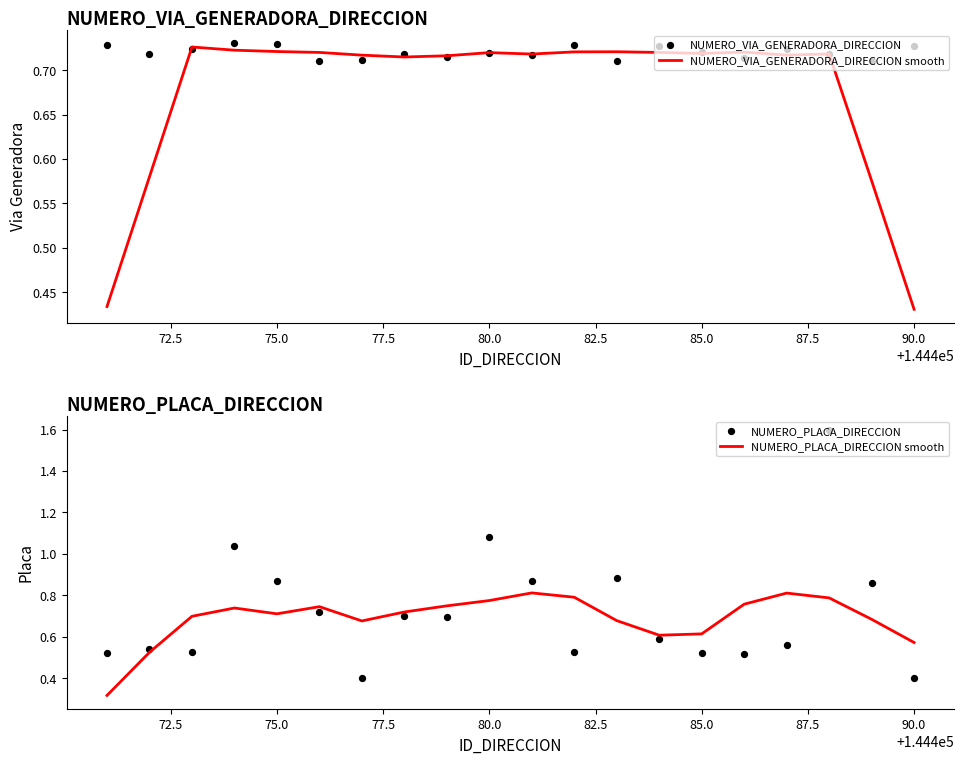

Which series reaches the maximum Y coordinate?

NUMERO_PLACA_DIRECCION